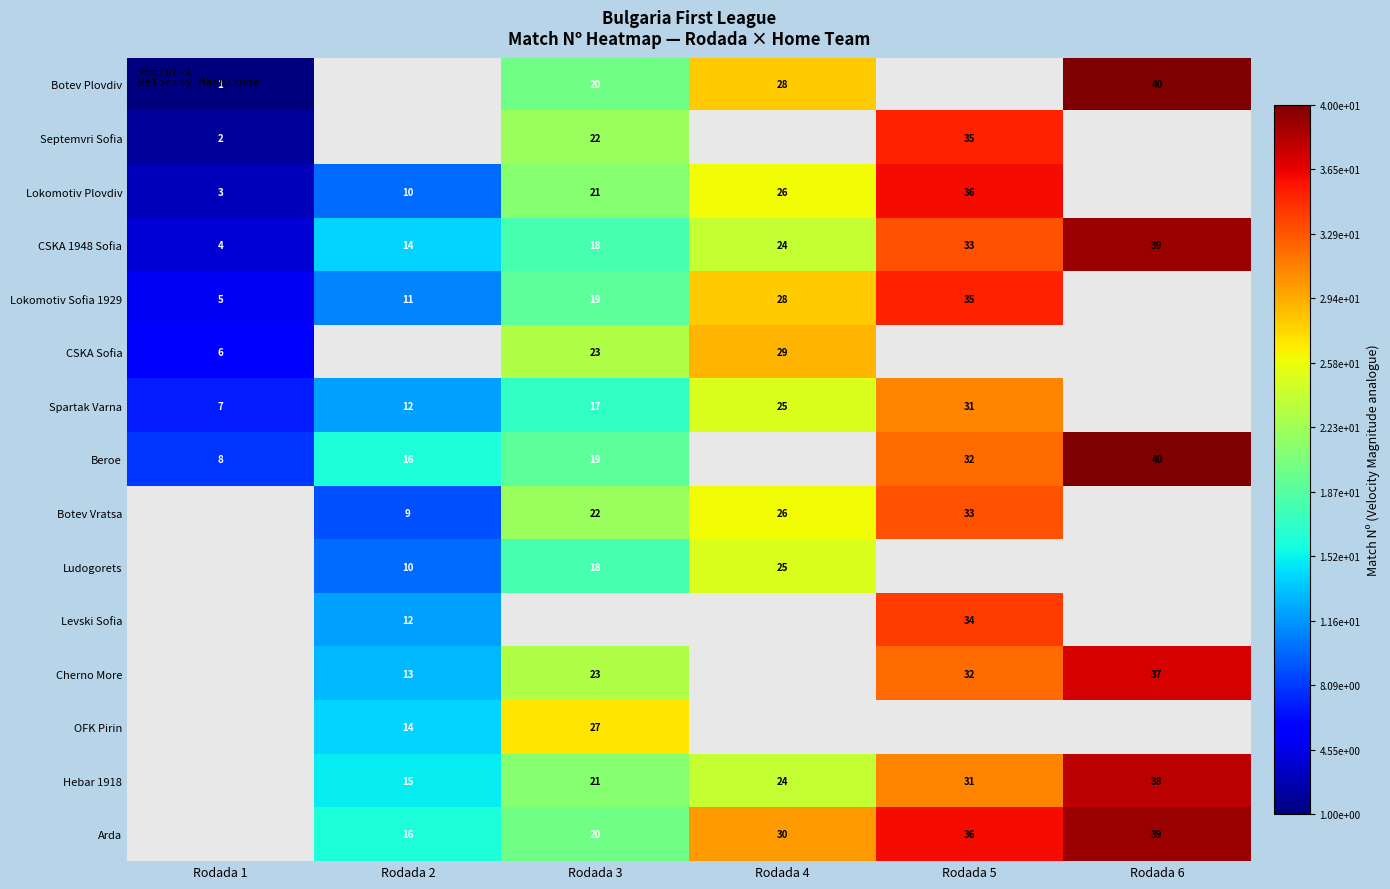

True or false: CSKA 1948 Sofia has a value of 22 at Rodada 2.

False